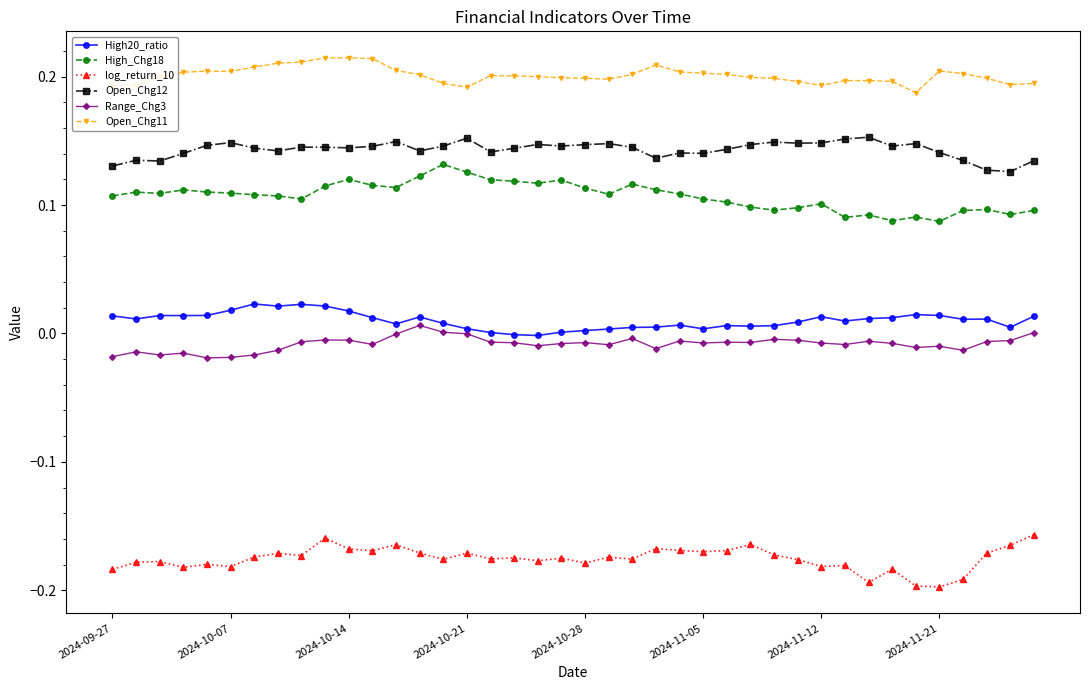

True or false: High20_ratio has more than 0 points higher than both neighbors.

True